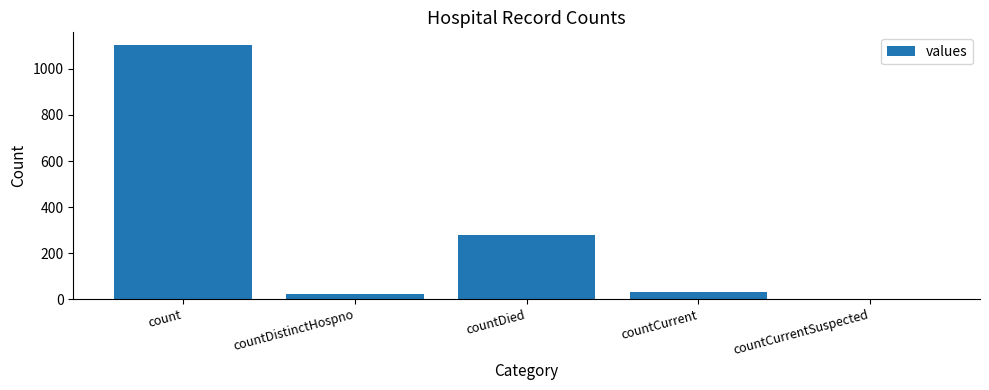

What is the average value?

287